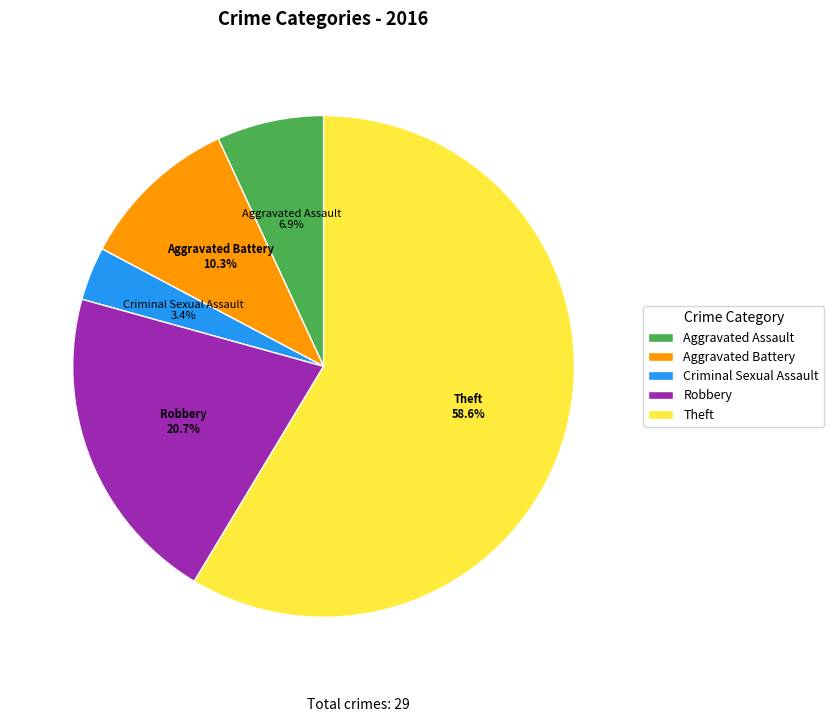

True or false: Aggravated Assault accounts for 7% of the total.

True